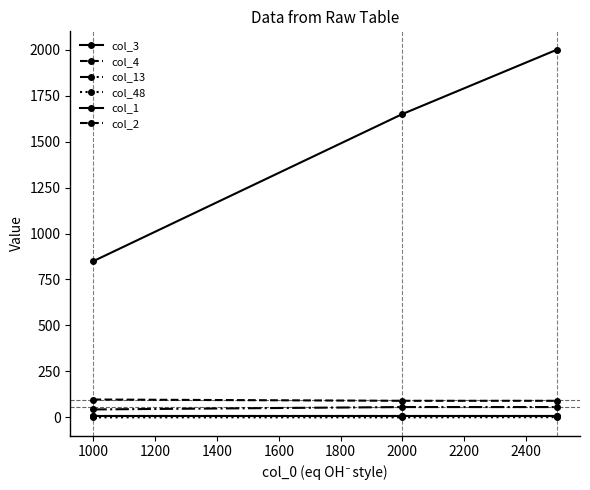

How many lines are shown in the chart?

6